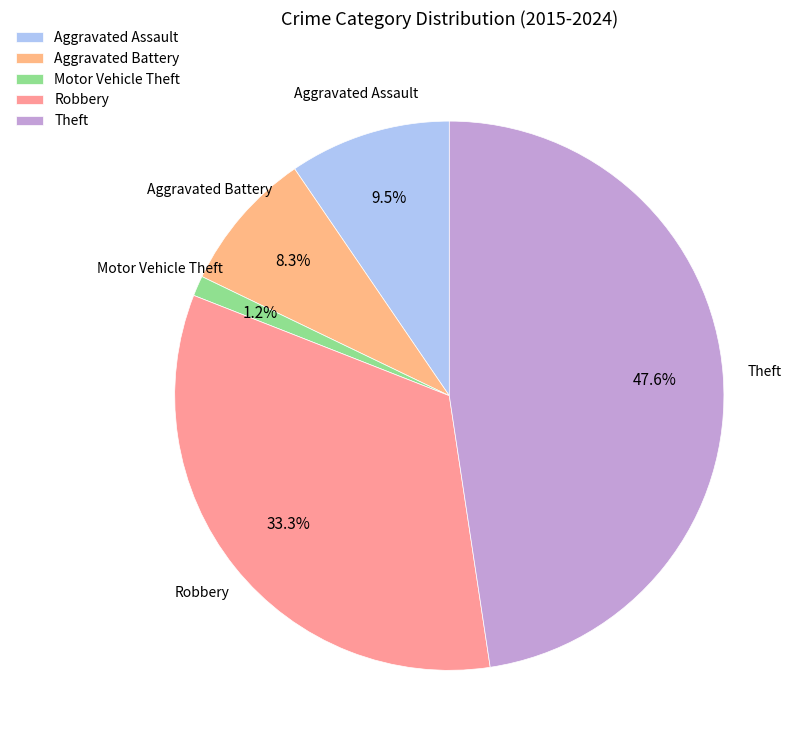

How many slices are in this pie chart?

5